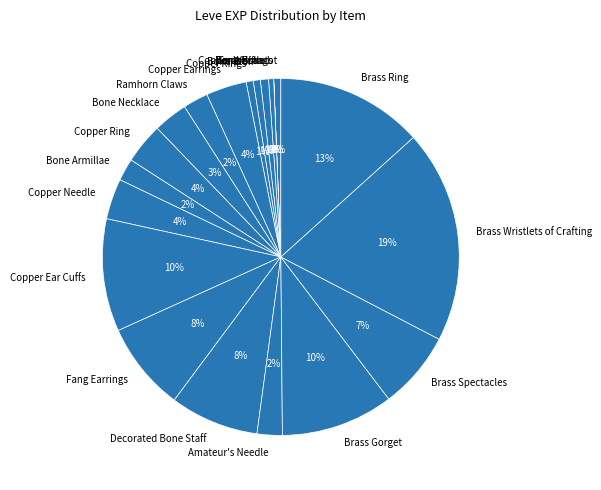

To the nearest percent, what percentage of the pie is Bone Hora?

1%